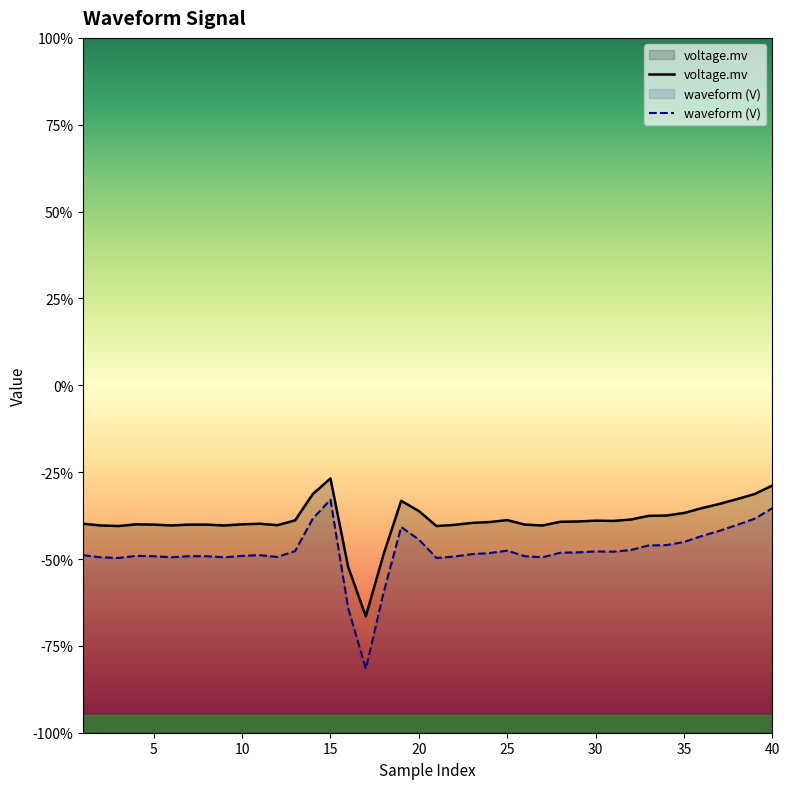

What is the value of the waveform point at the 36th from the left?

-0.4